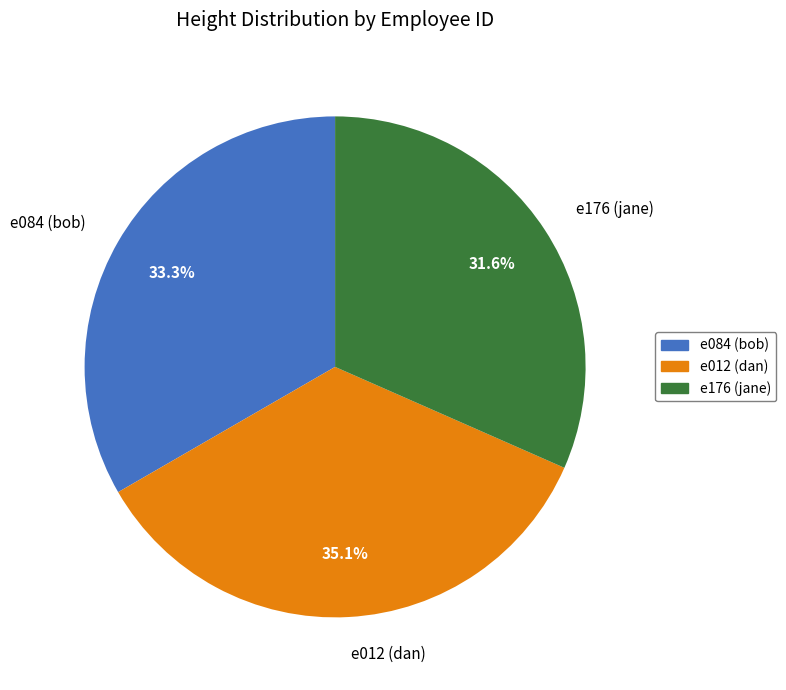

Does e012 (dan) represent more than half of the total?

No